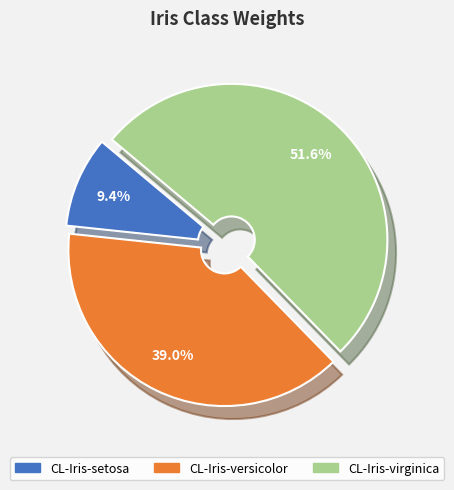

To the nearest percent, what percentage of the pie is CL-Iris-setosa?

9%